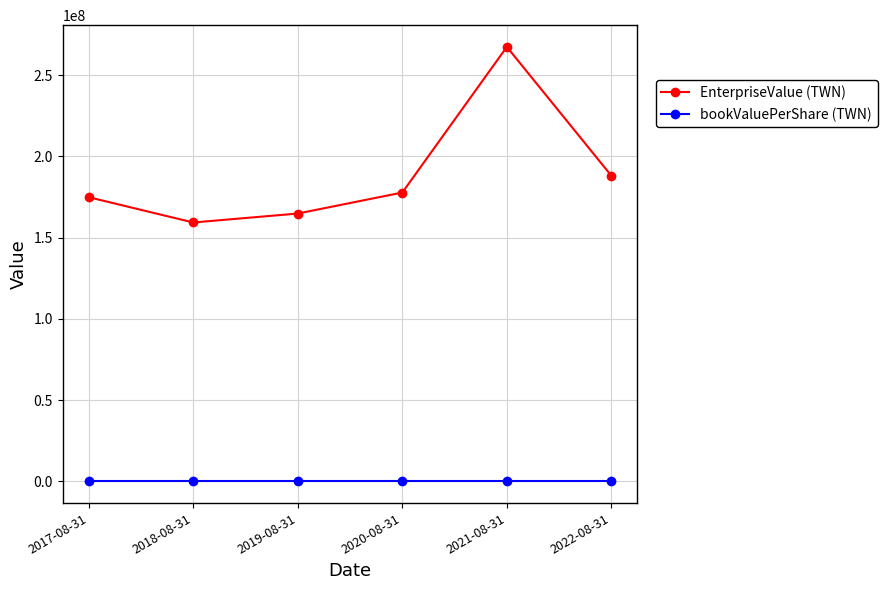

What is the sum of all bookValuePerShare (TWN) values?

165.8